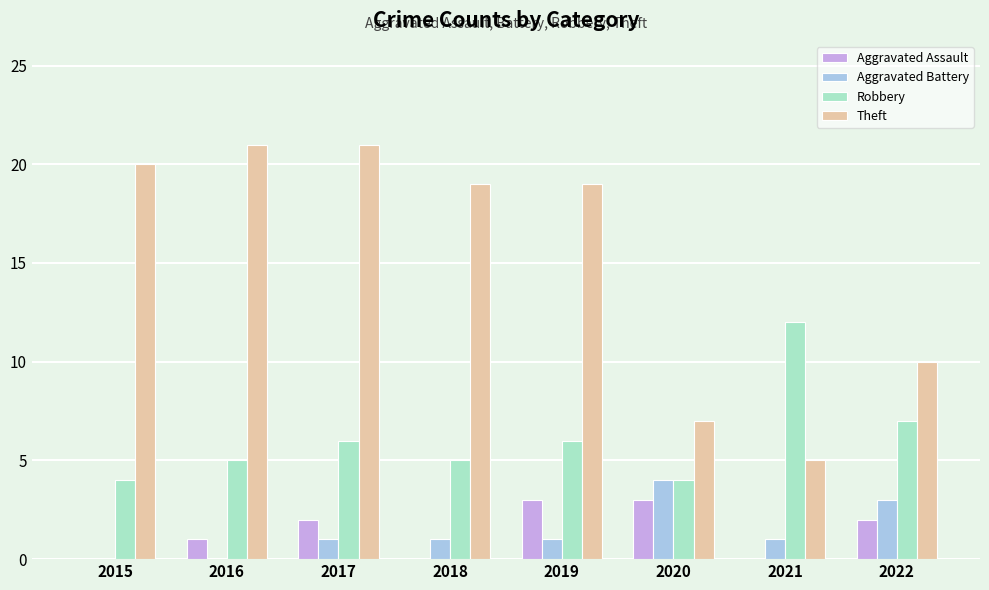

Read the Theft value at 2015.

20